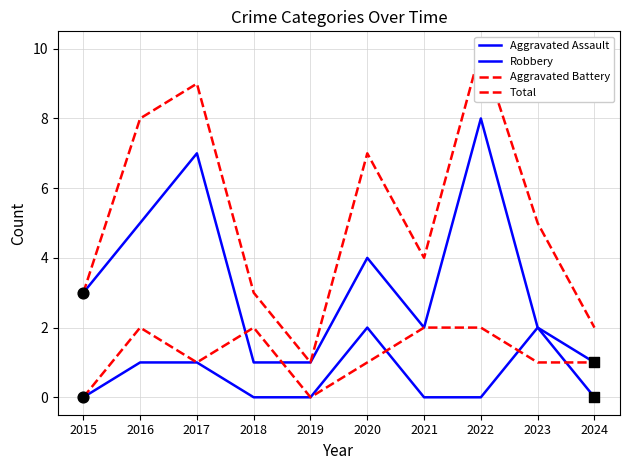

Which series contains the lowest Y value?

Aggravated Assault